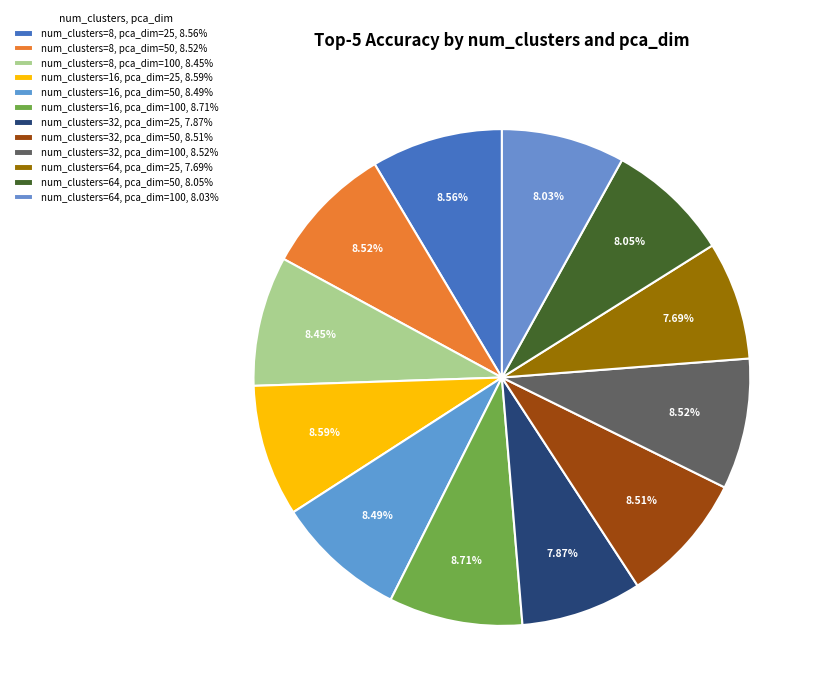

To the nearest percent, what is the difference between the largest and smallest slice percentages?

1%